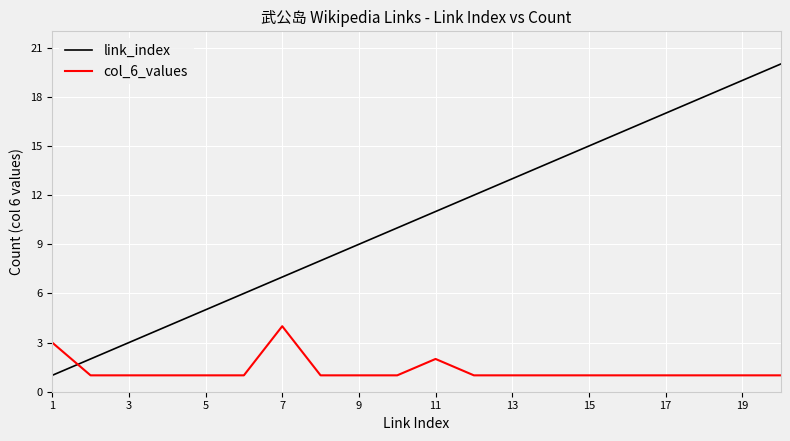

List the series in order of their overall mean, lowest first.

col_6_values, link_index